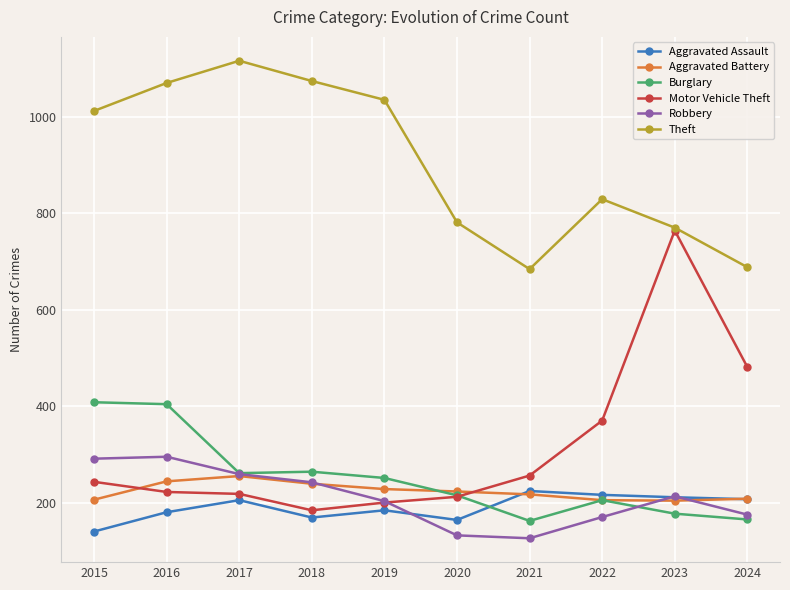

Is it true that Aggravated Assault equals 216 at 2022?

True